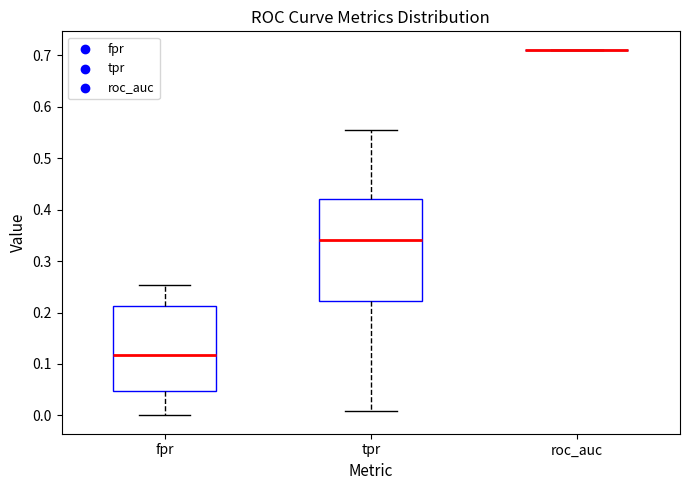

Reading left to right, read every box against the y-axis: the position of its median line, the range the box covers, and the ends of its whiskers. The values are not printed on the chart, so give them approximately, as read against the axis.

fpr: median 0.12, box 0.05 to 0.21, whiskers 0.00 to 0.25
tpr: median 0.34, box 0.22 to 0.42, whiskers 0.01 to 0.56
roc_auc: box collapsed to a line at 0.71, whiskers 0.71 to 0.71